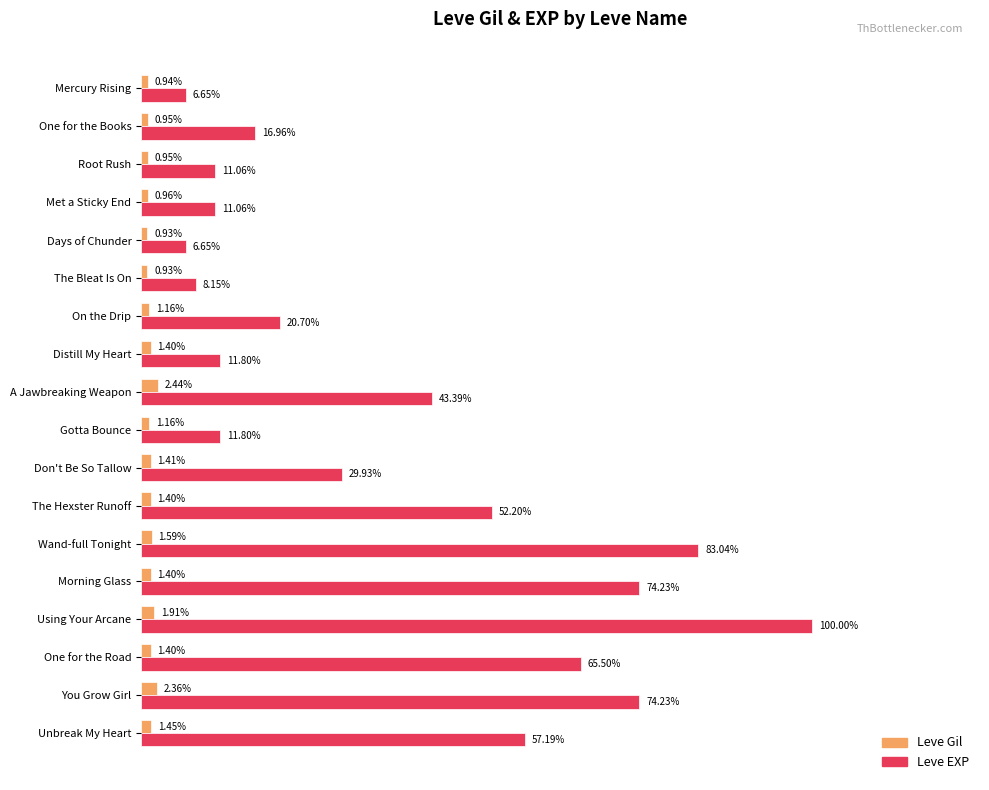

What are all the series names shown in the legend?

Leve Gil, Leve EXP